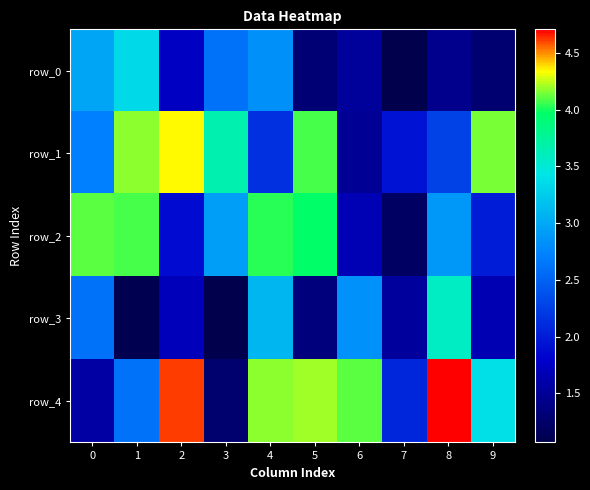

At how many categories does at least one series exceed 4?

8